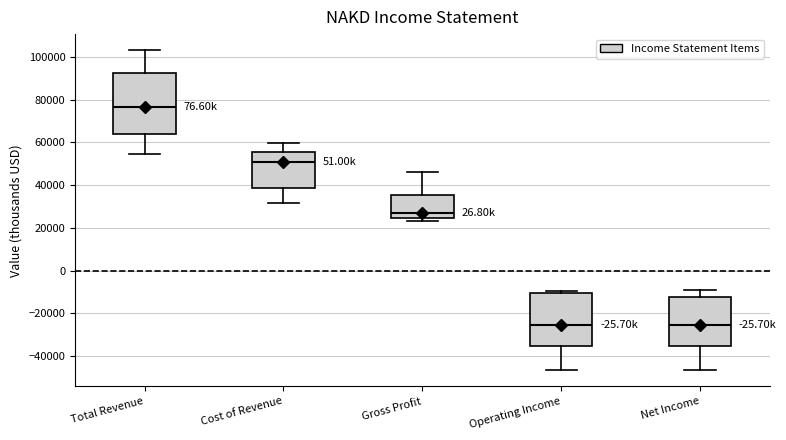

Which box is the tallest, from its lower edge to its upper edge?

Total Revenue